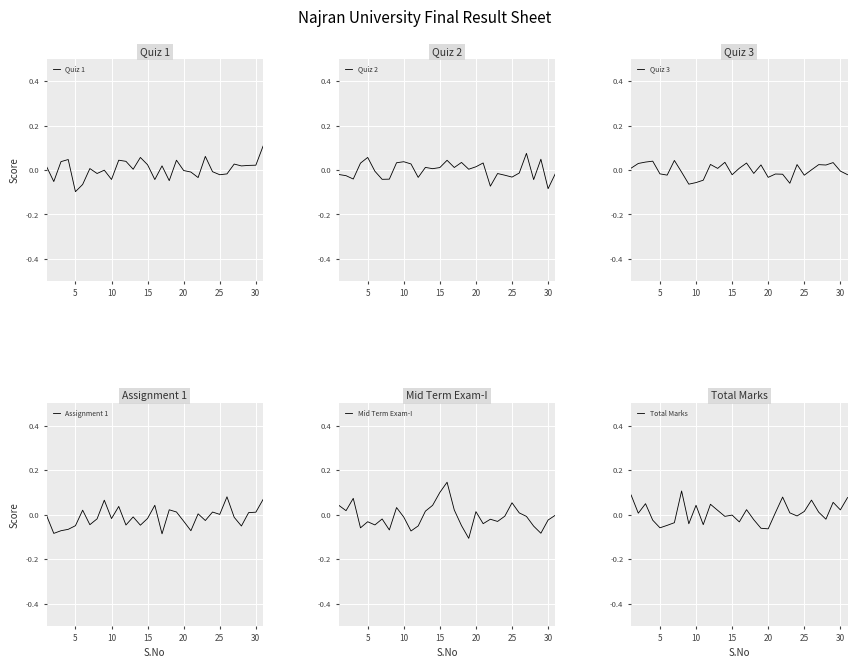

How many data points in Quiz 2 are above 0?

16